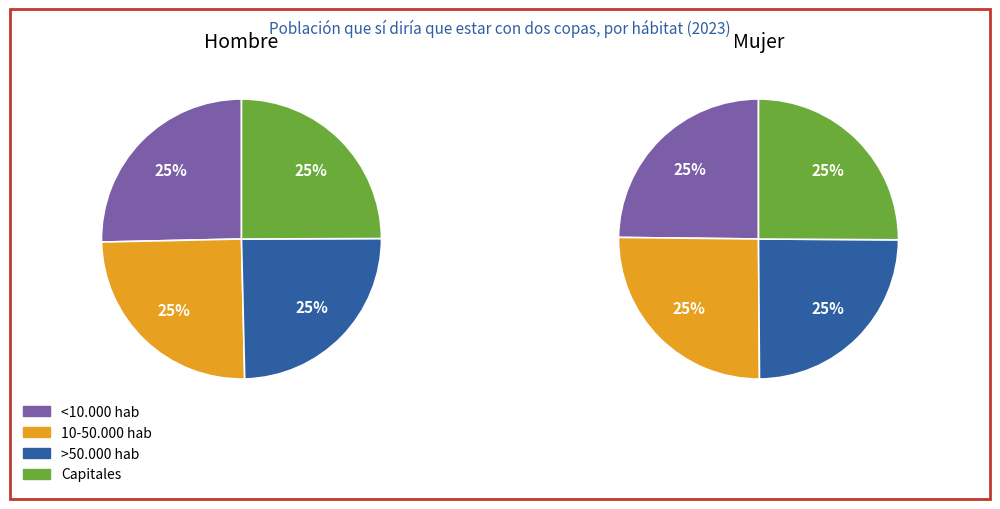

What percentage do <10.000 hab and Capitales together represent?

50.3%